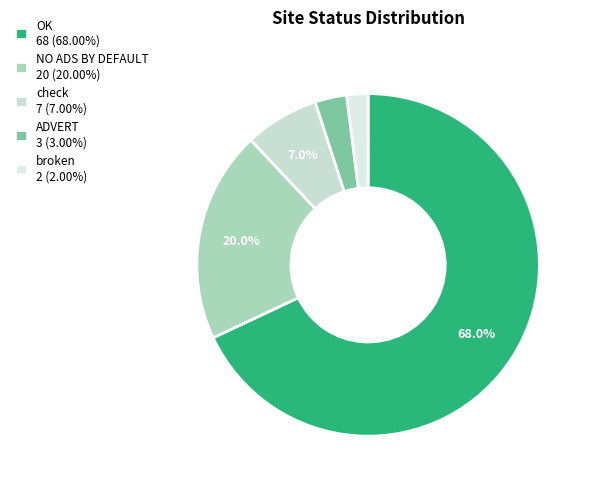

What portion of the pie excludes check?

93.0%